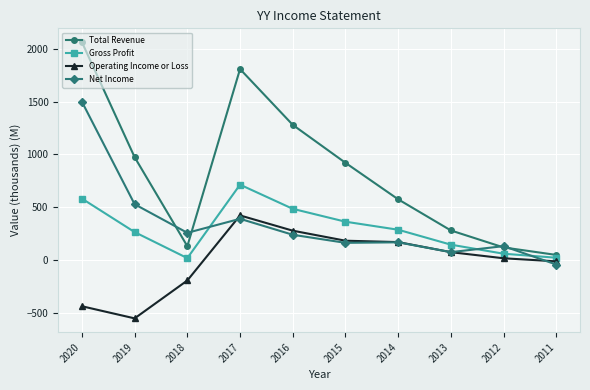

At which category is the sum across all series the highest?

2020